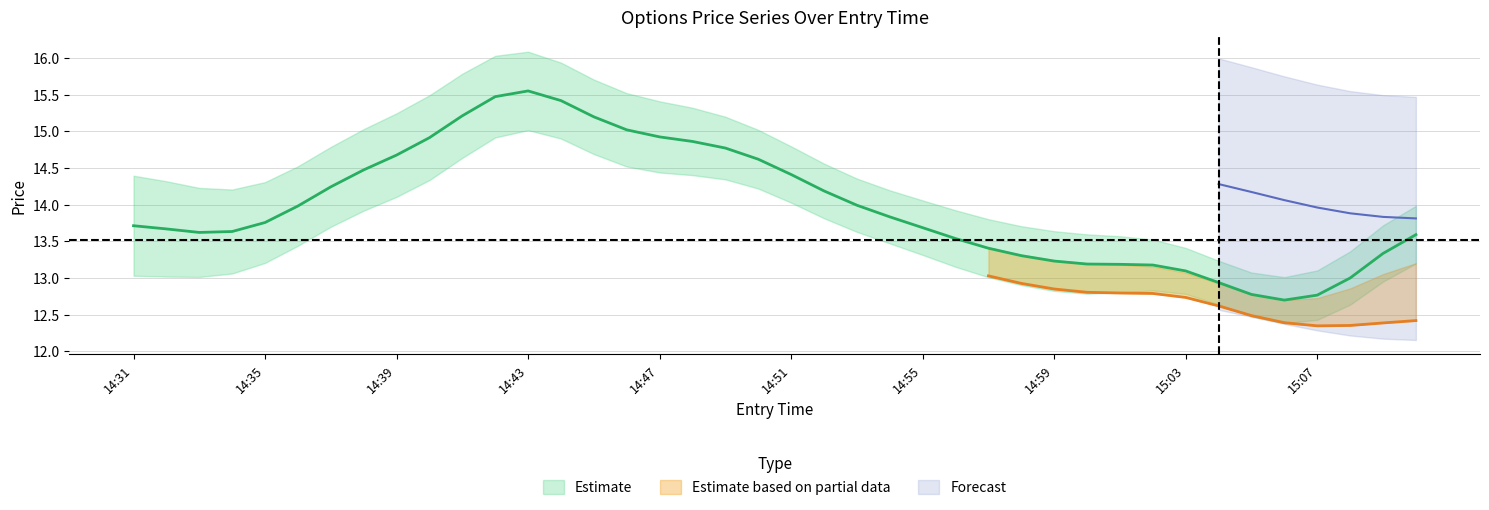

Which category has the highest value in the entry_bid series?

14:43